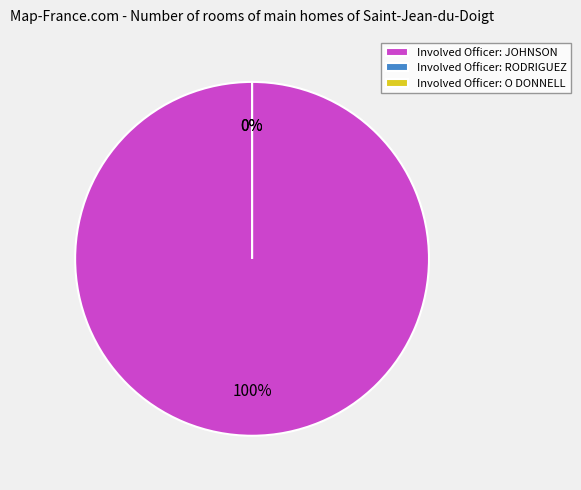

The O DONNELL slice represents 0% of the pie. True or false?

True